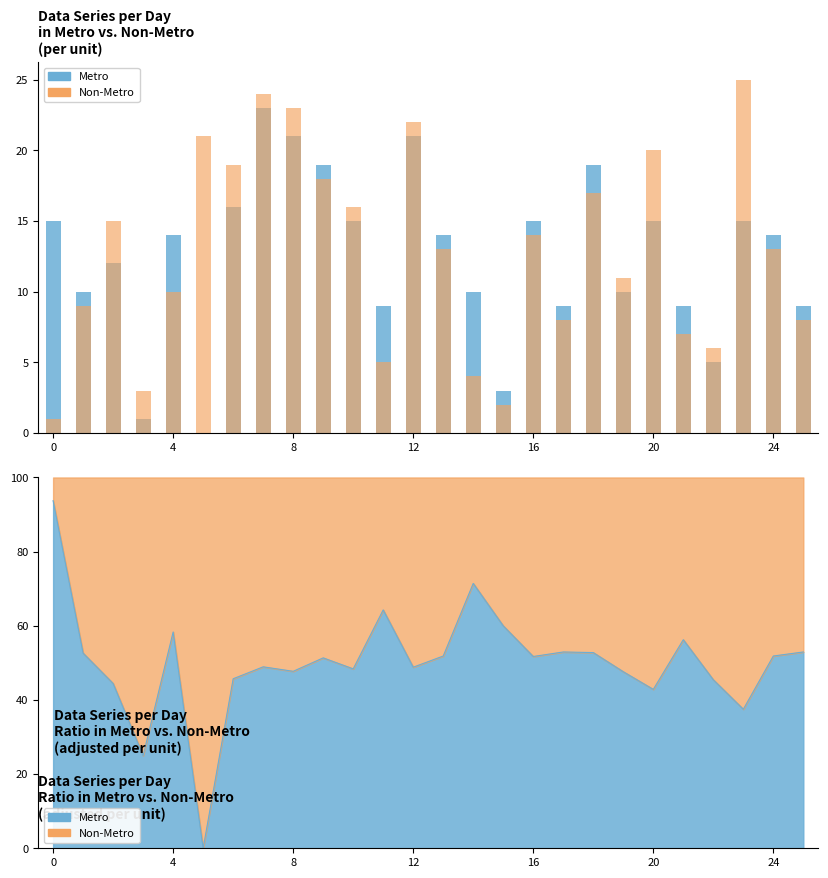

What is the total value across all series at 0?

16